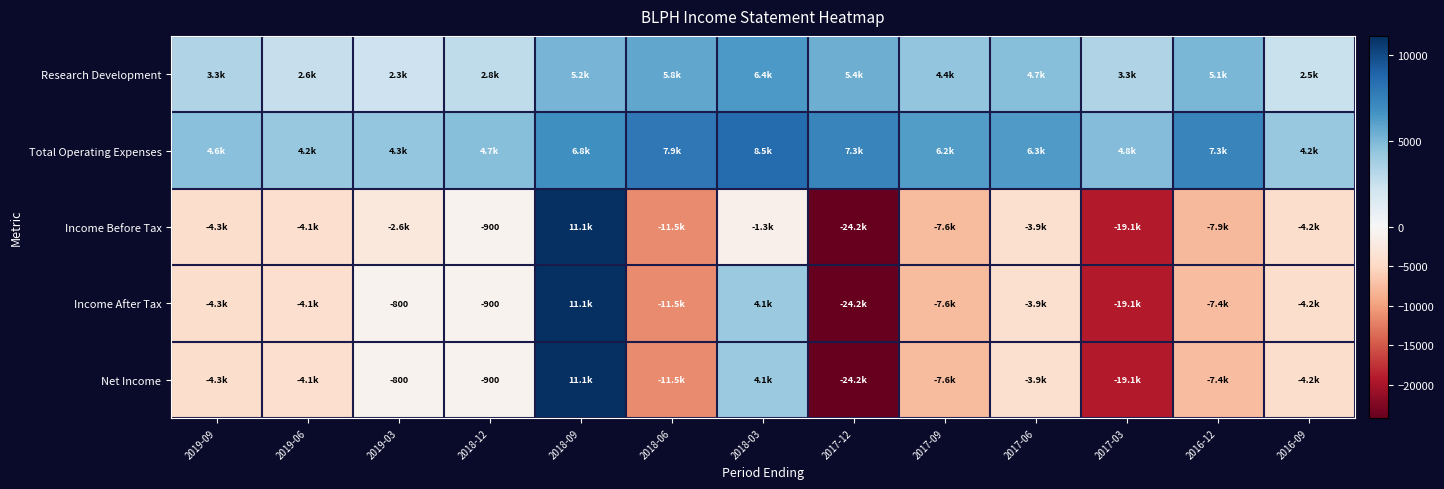

The Net Income series shows -800 at 2019-03. True or false?

True